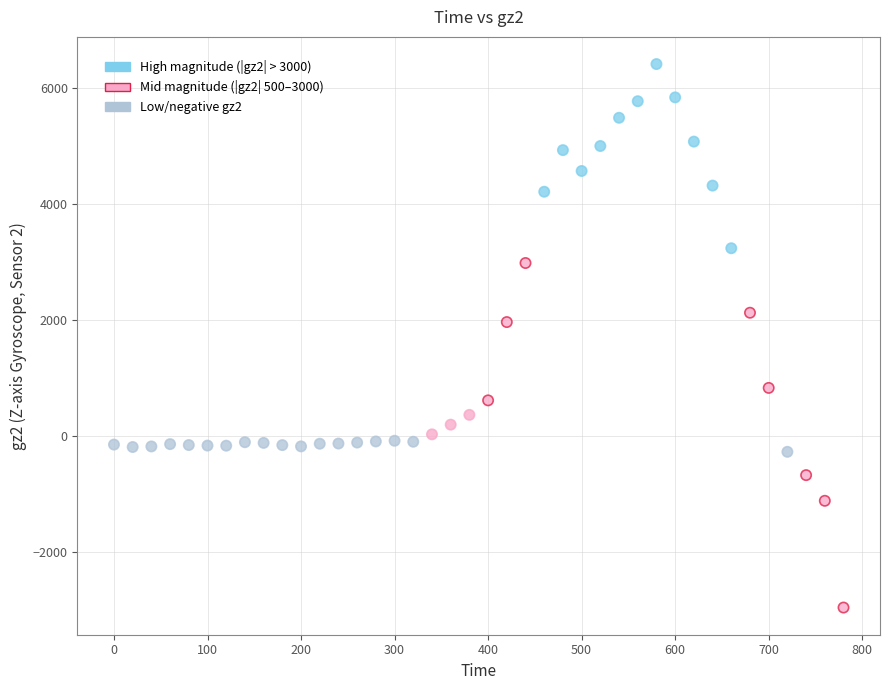

What Y value in the scatter plot is closest to 1731?

1968